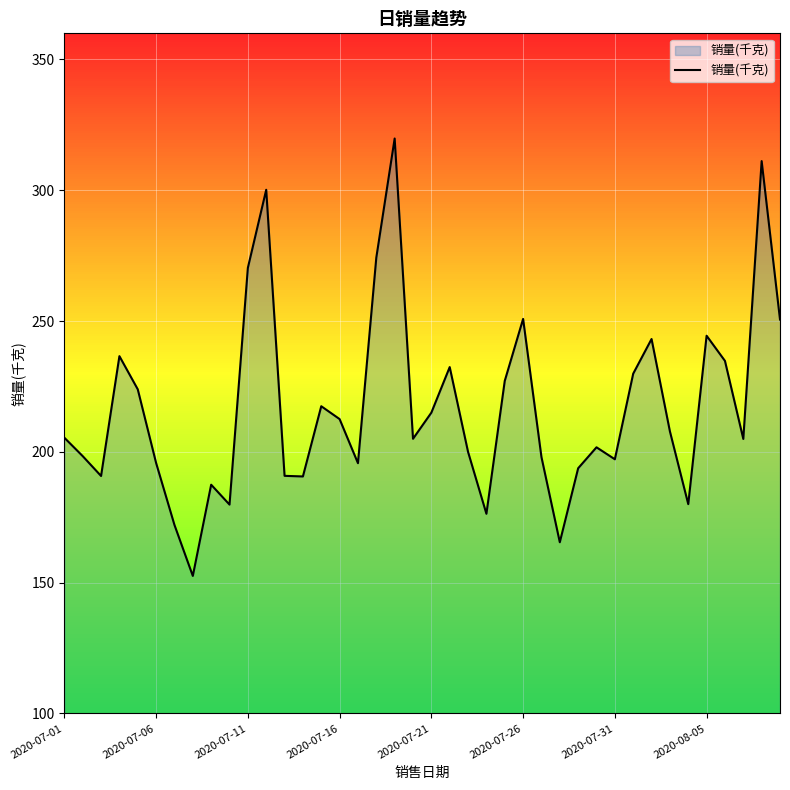

What is the greatest value displayed?

319.8